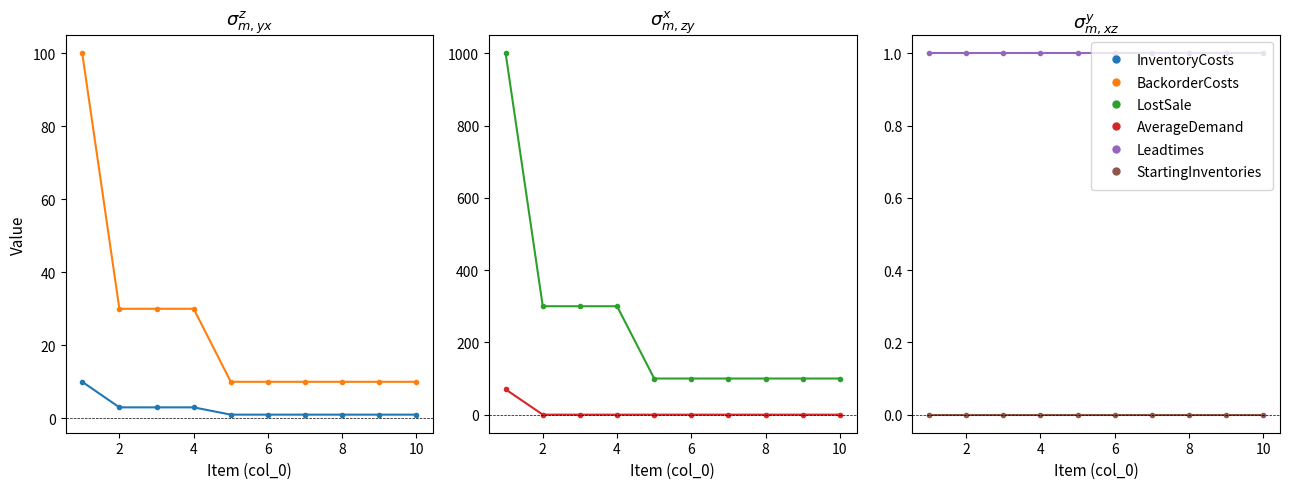

Between 4 and 6, which is larger?

4